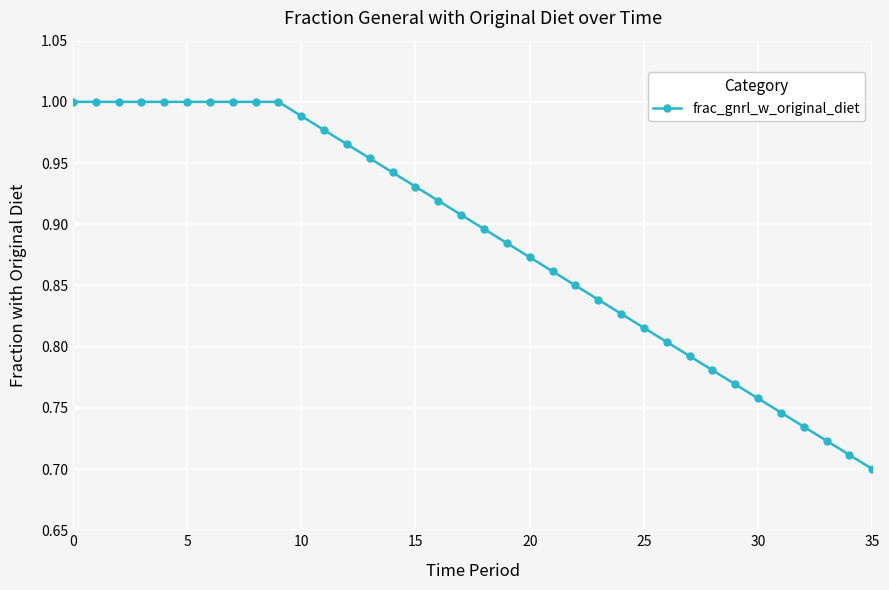

What is the difference between the second highest and minimum values?

0.3